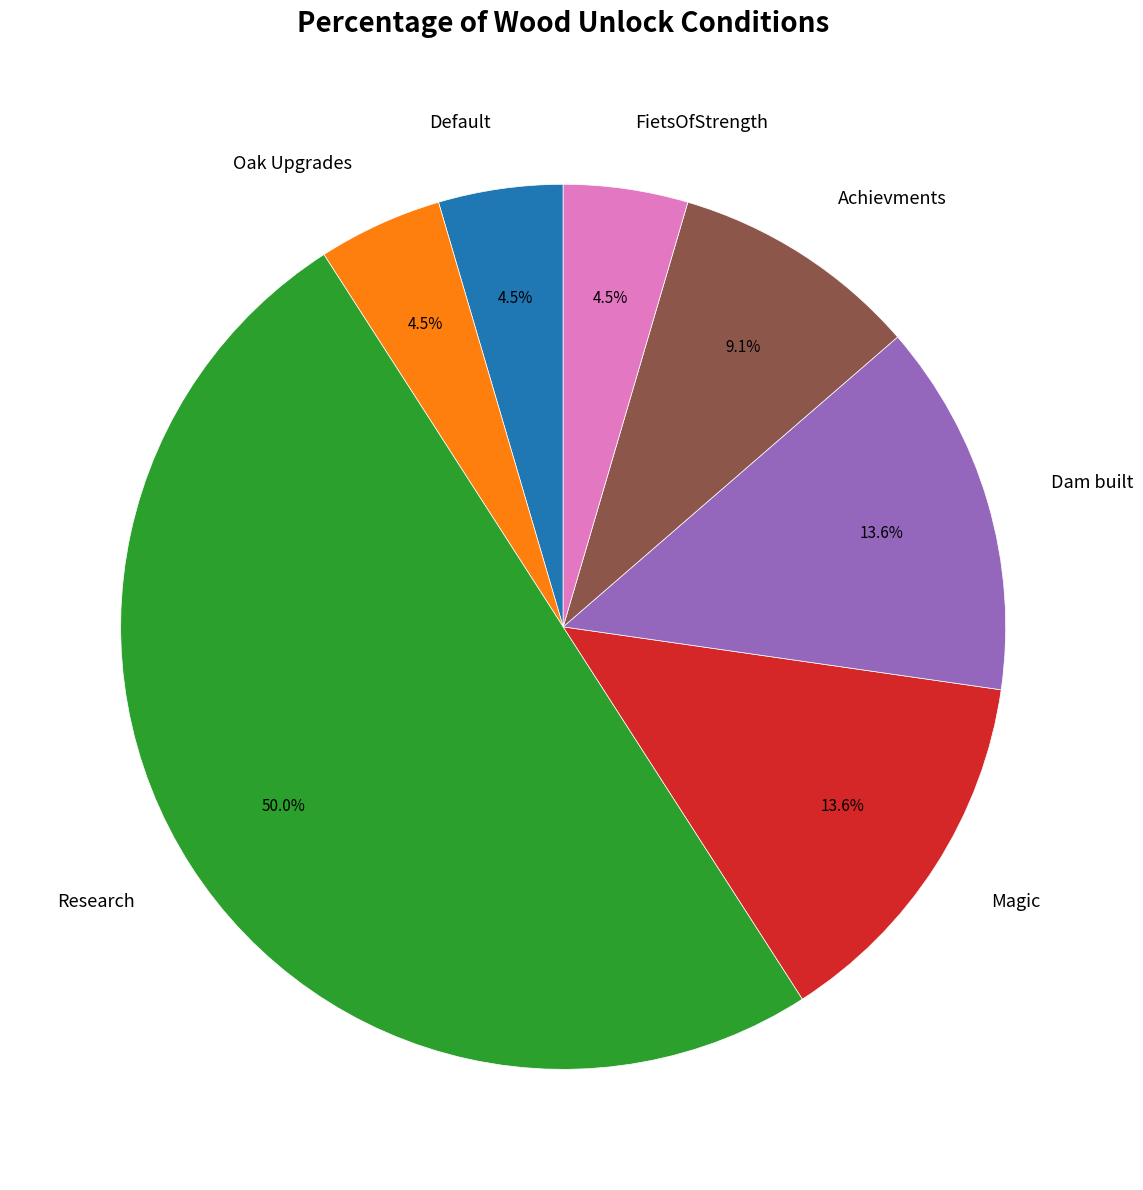

What is the largest slice in the pie chart?

Research